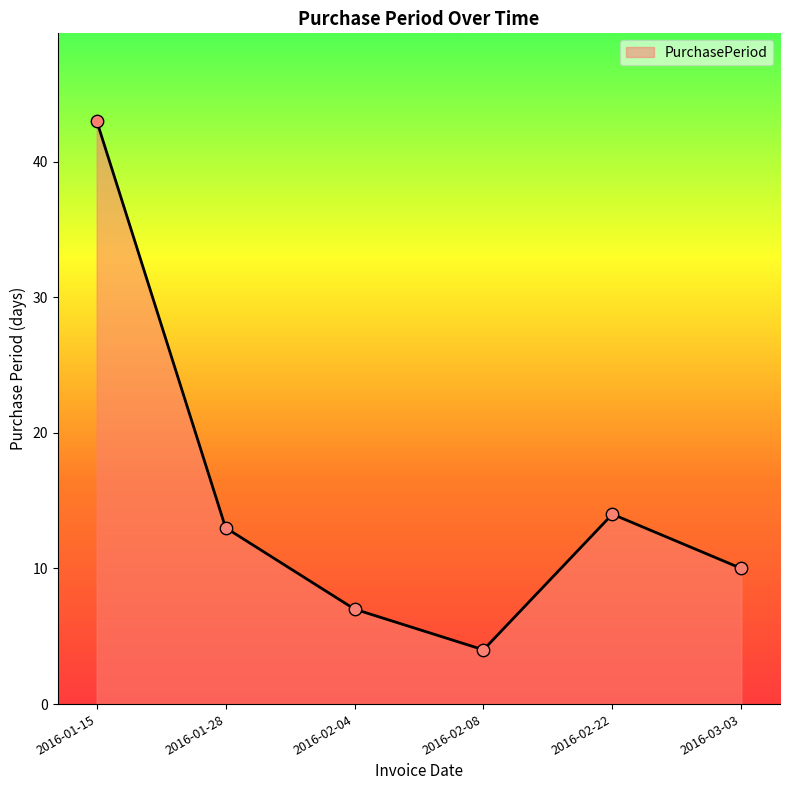

Between 2016-02-04 and 2016-01-28, which is larger?

2016-01-28